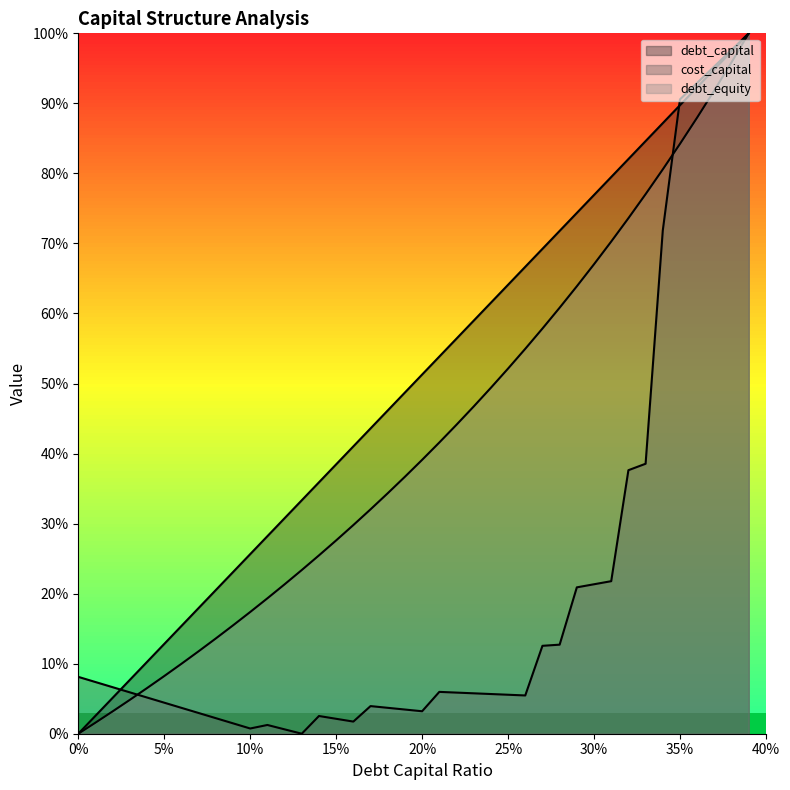

How many values in debt_capital are above zero?

39